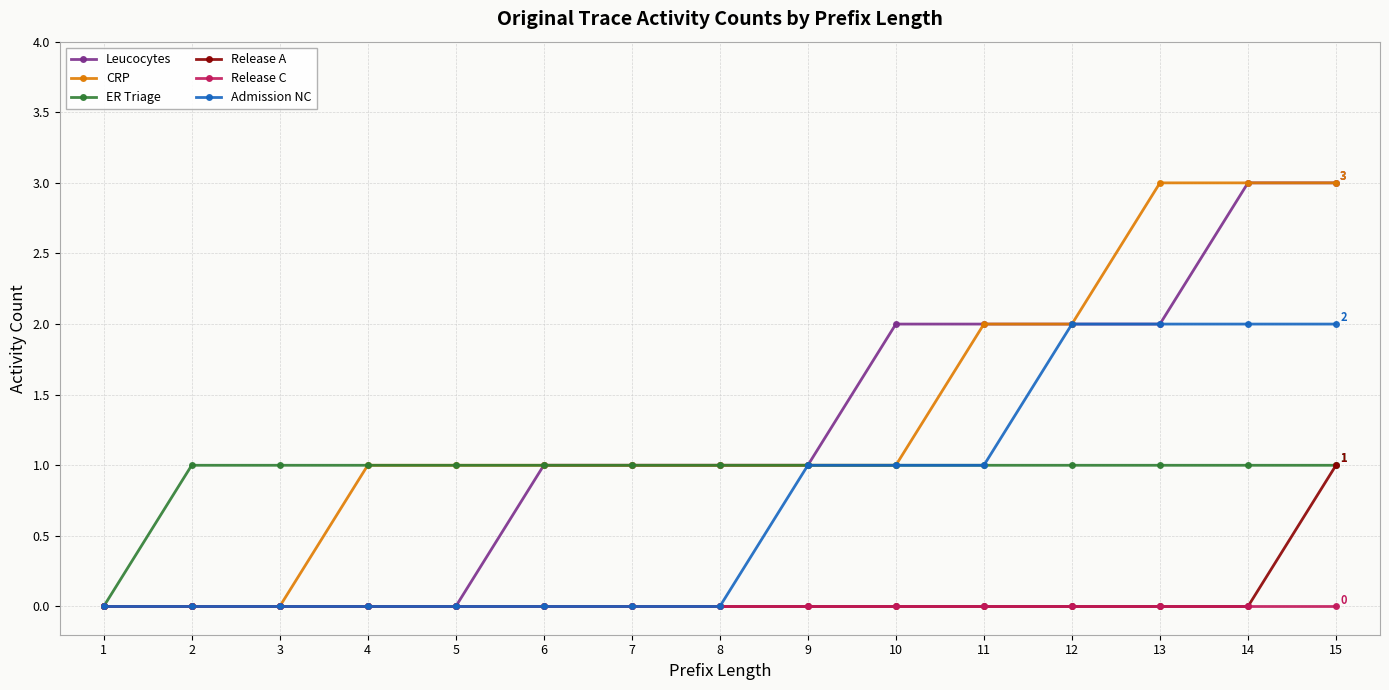

Which series has the largest total across all categories?

CRP